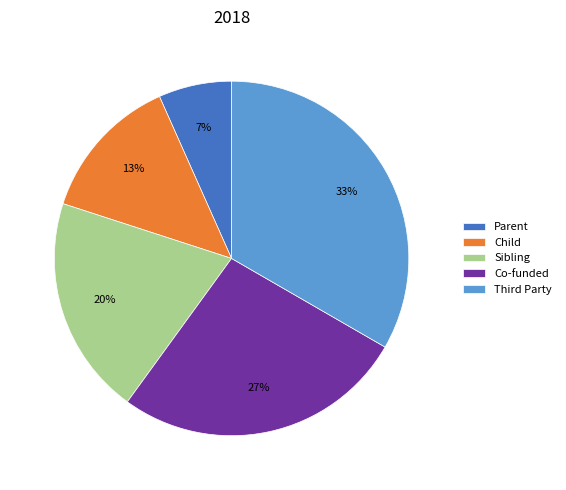

Is it true that Sibling is 20% of the pie?

True